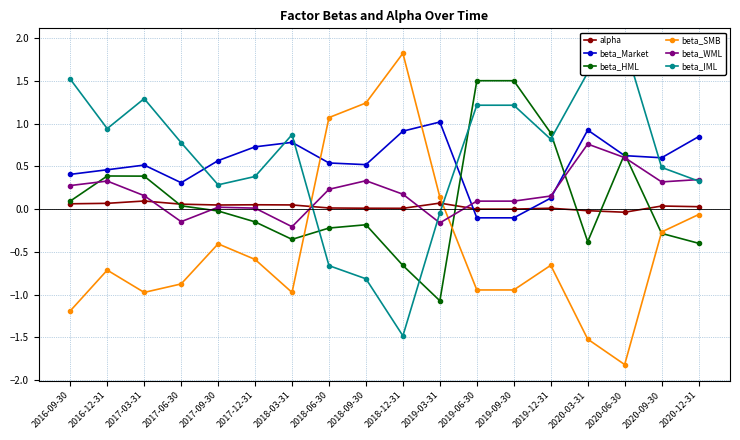

Is it true that beta_Market equals 0.5 at 2016-12-31?

True